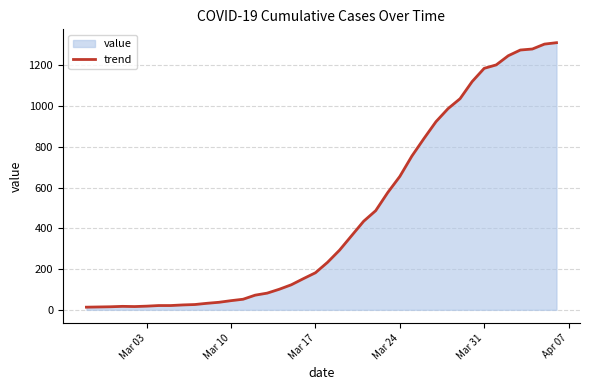

What is the greatest value displayed?

1312